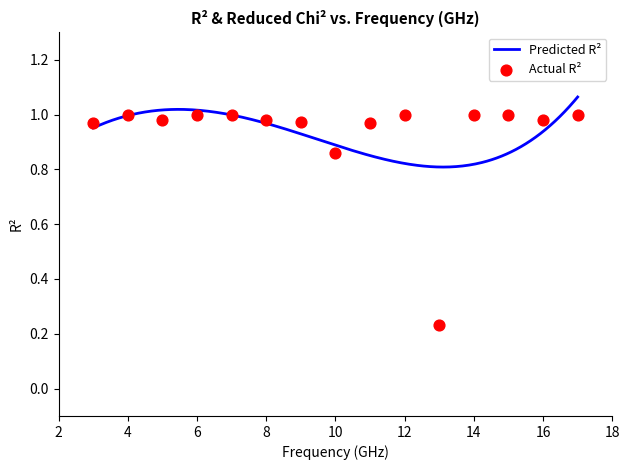

Between 8 and 12, which is larger?

12